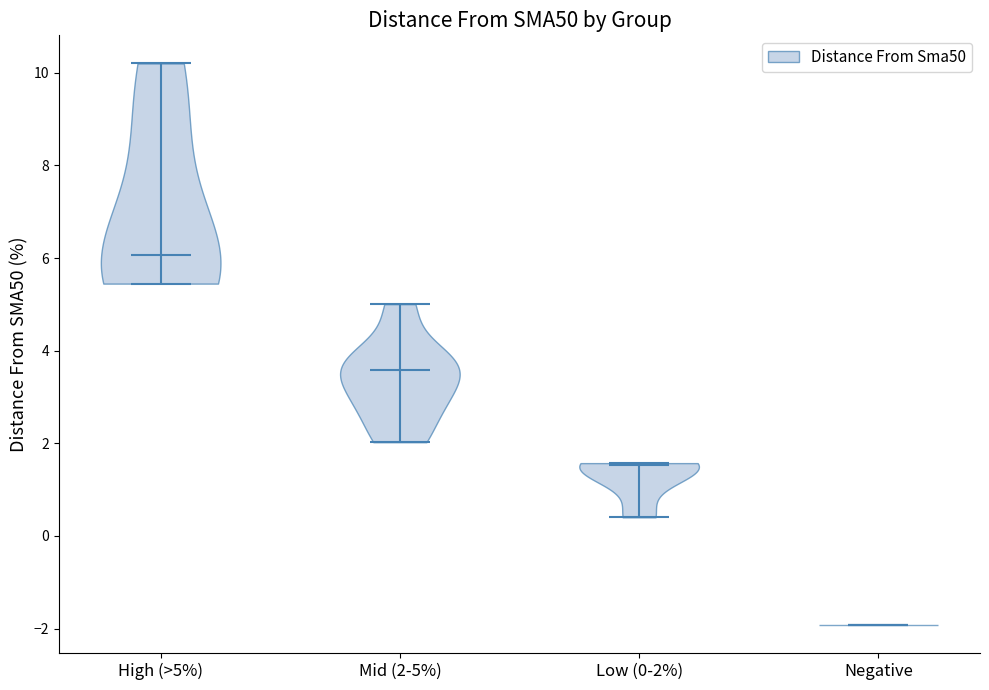

Reading left to right, read every violin against the y-axis: where its median line is, and the lowest and highest points it reaches. The values are not printed on the chart, so give them approximately, as read against the axis.

High (>5%): median line 6.0, lowest point 5.4, highest point 10.2
Mid (2-5%): median line 3.6, lowest point 2.0, highest point 5.0
Low (0-2%): median line 1.6, lowest point 0.4, highest point 1.6
Negative: median line -2.0, lowest point -2.0, highest point -2.0